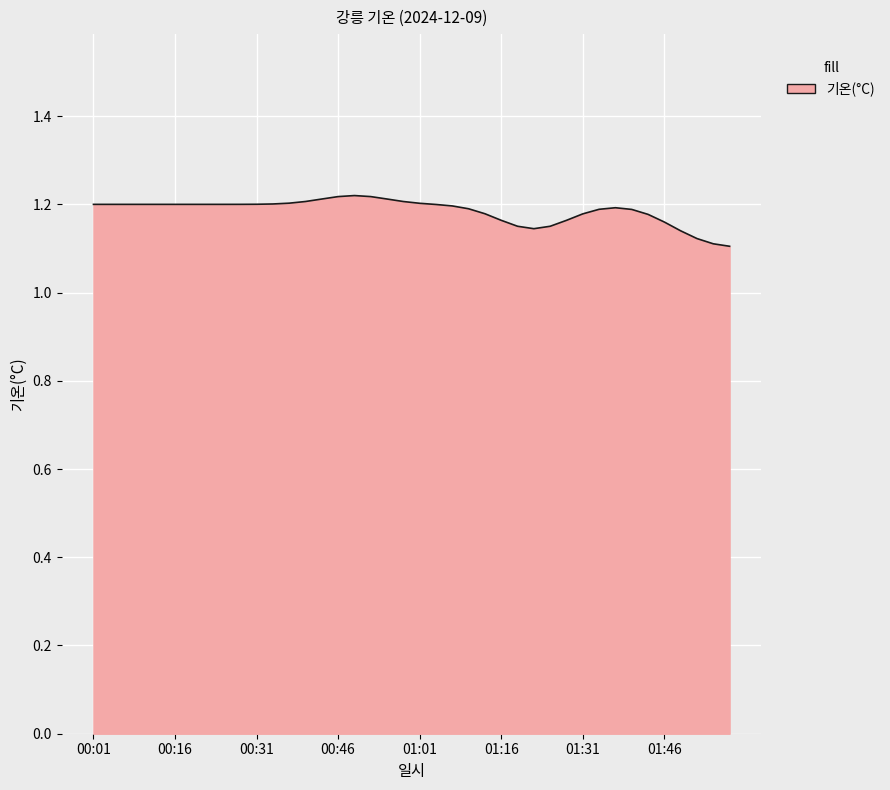

How many lines are shown in the chart?

1